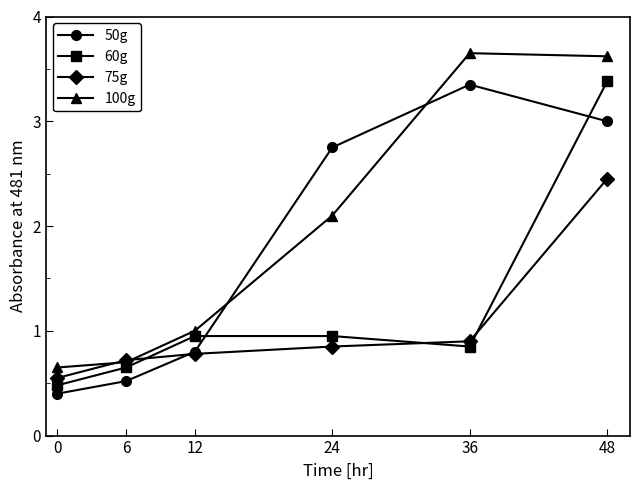

Which series has the widest spread of values?

100g